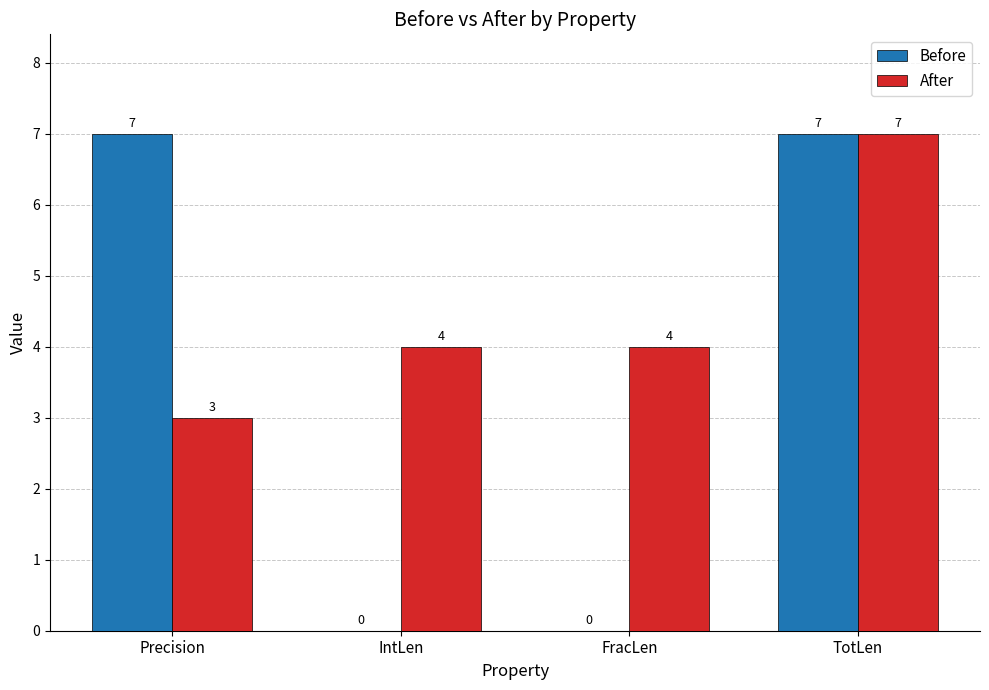

At which label does After reach its peak?

TotLen